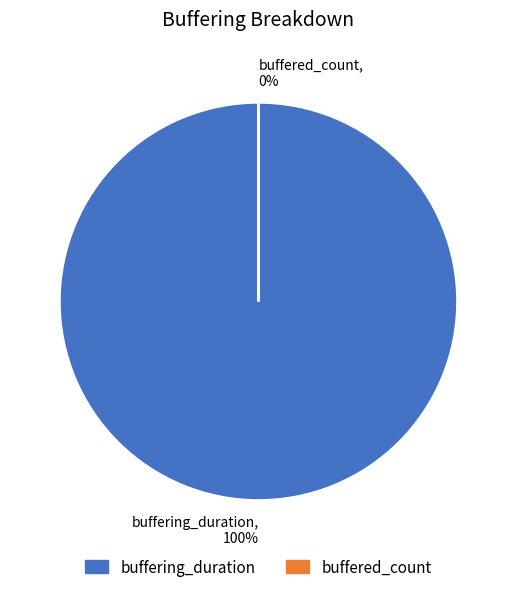

Which slice is the largest?

buffering_duration